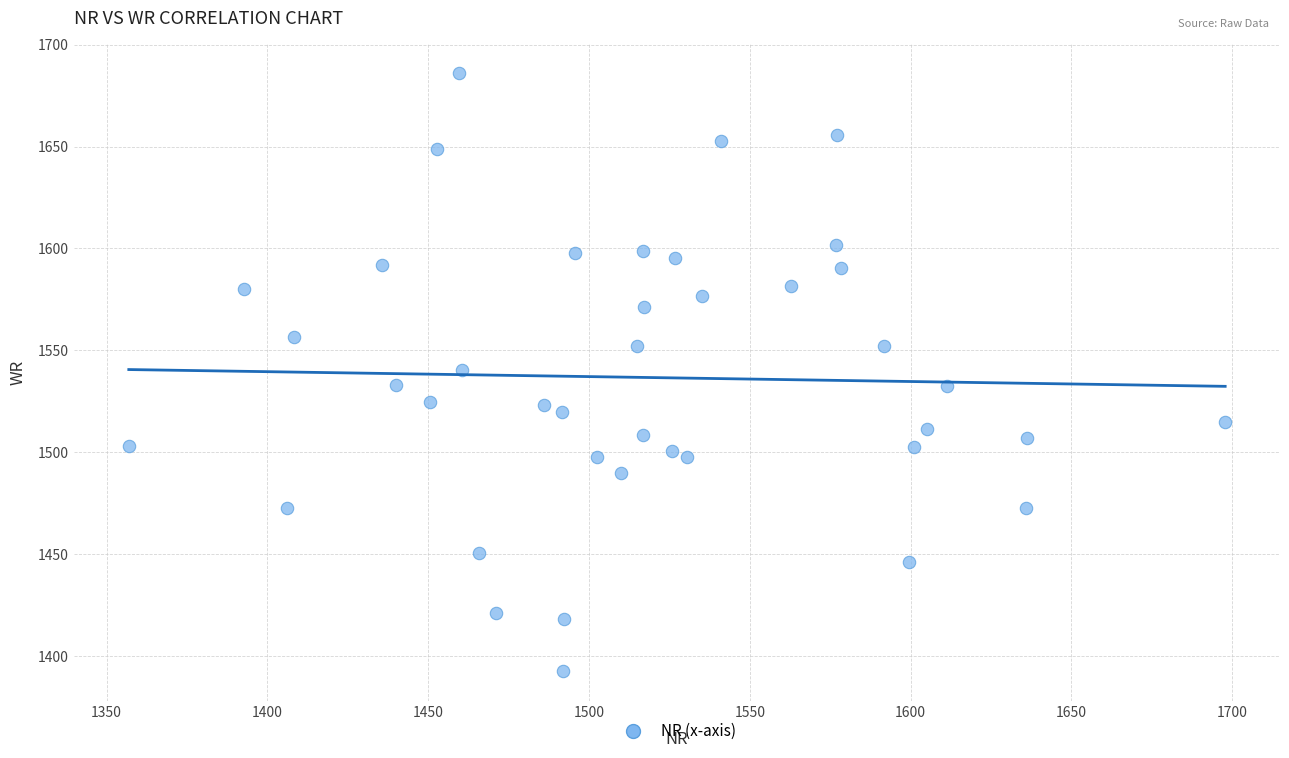

What is the range of Y values (max minus min)?

293.1